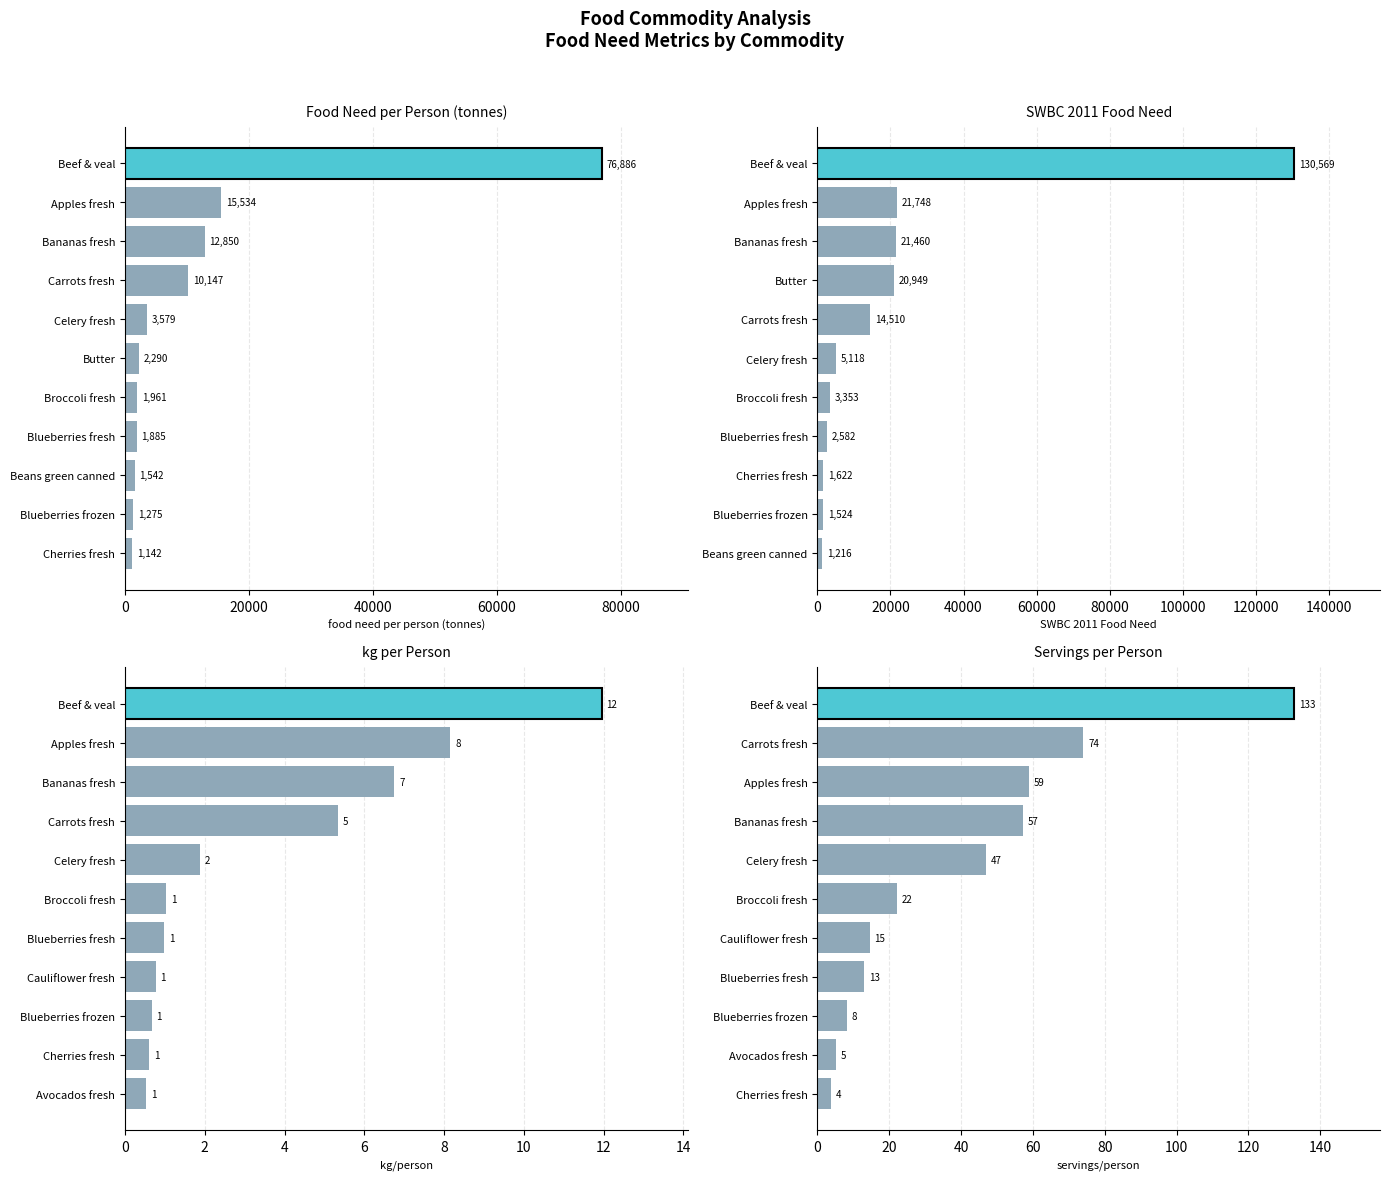

Which has a higher value, Blueberries frozen or Cherries fresh?

Blueberries frozen